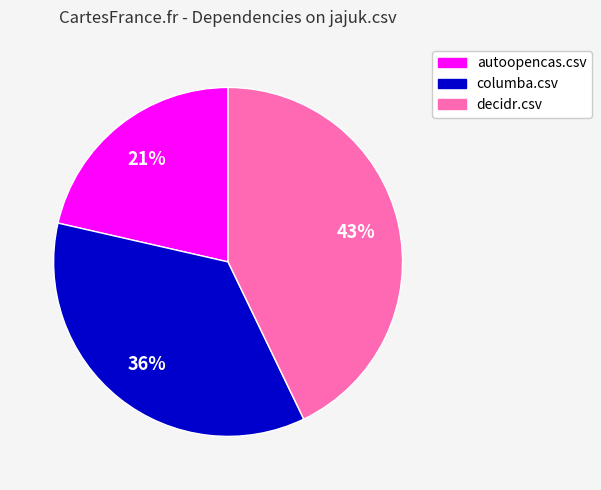

How many segments does this pie chart have?

3